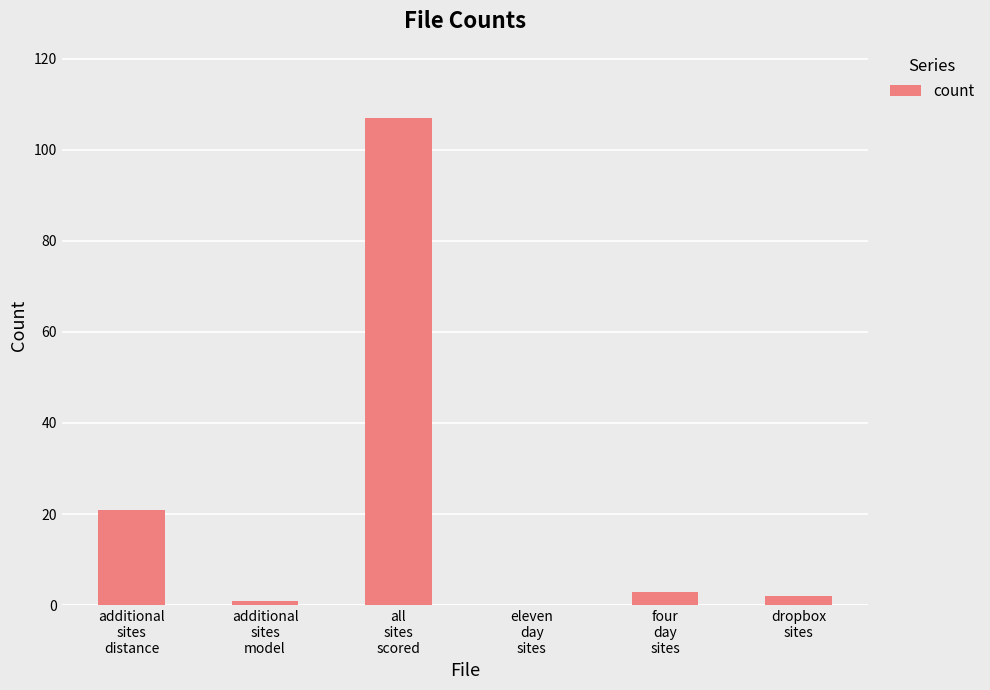

At which label is the value closest to 53?

additional
sites
distance